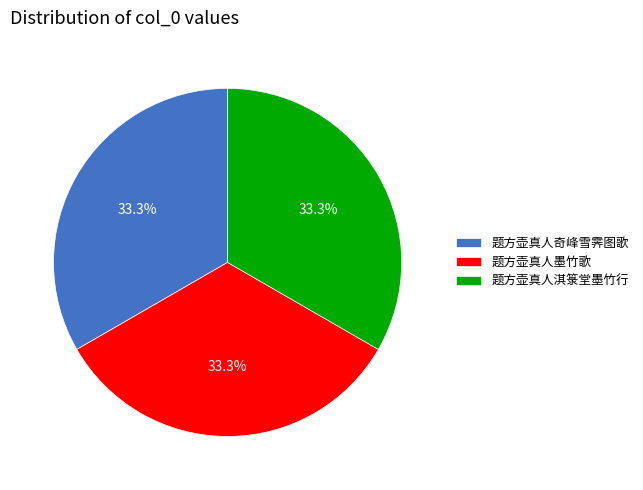

Is there any slice that represents more than half of the pie?

No